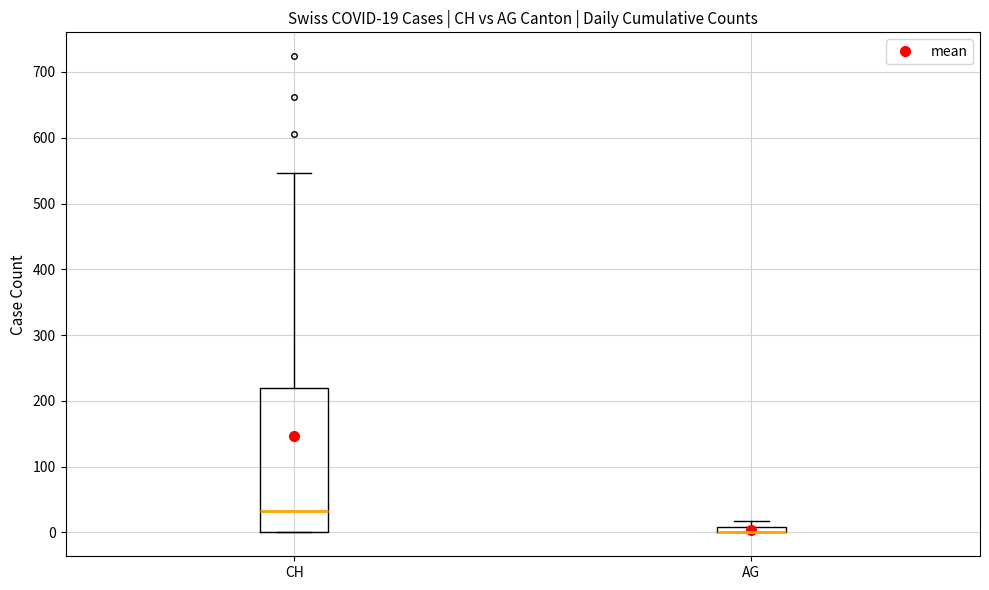

Comparing the boxes themselves (not the whiskers), which one is the tallest?

CH